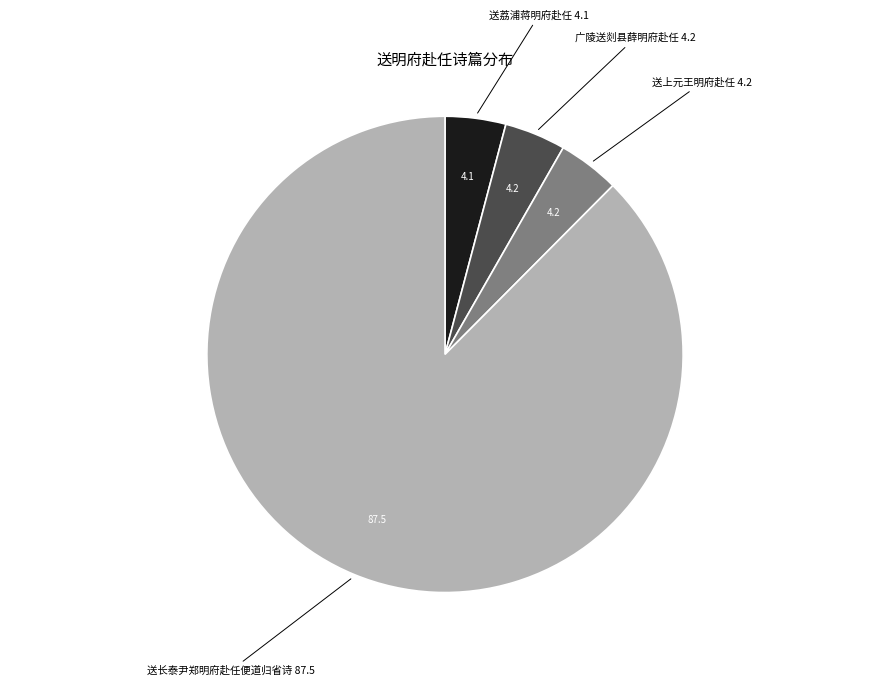

Does 送荔浦蒋明府赴任 account for over 50% of the chart?

No